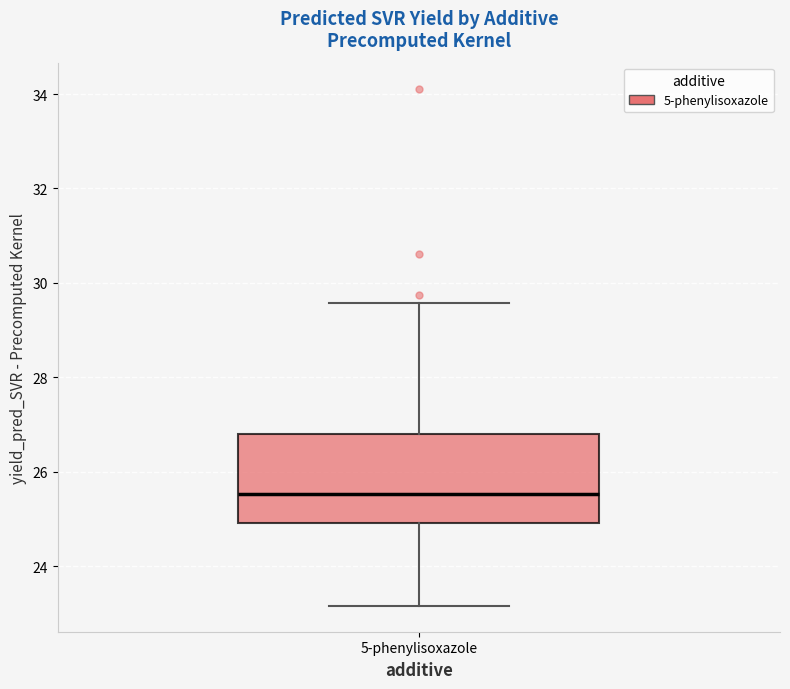

Where does the upper whisker of the box for 5-phenylisoxazole end on the y-axis? The values are not printed on the chart, so give them approximately, as read against the axis.

29.6